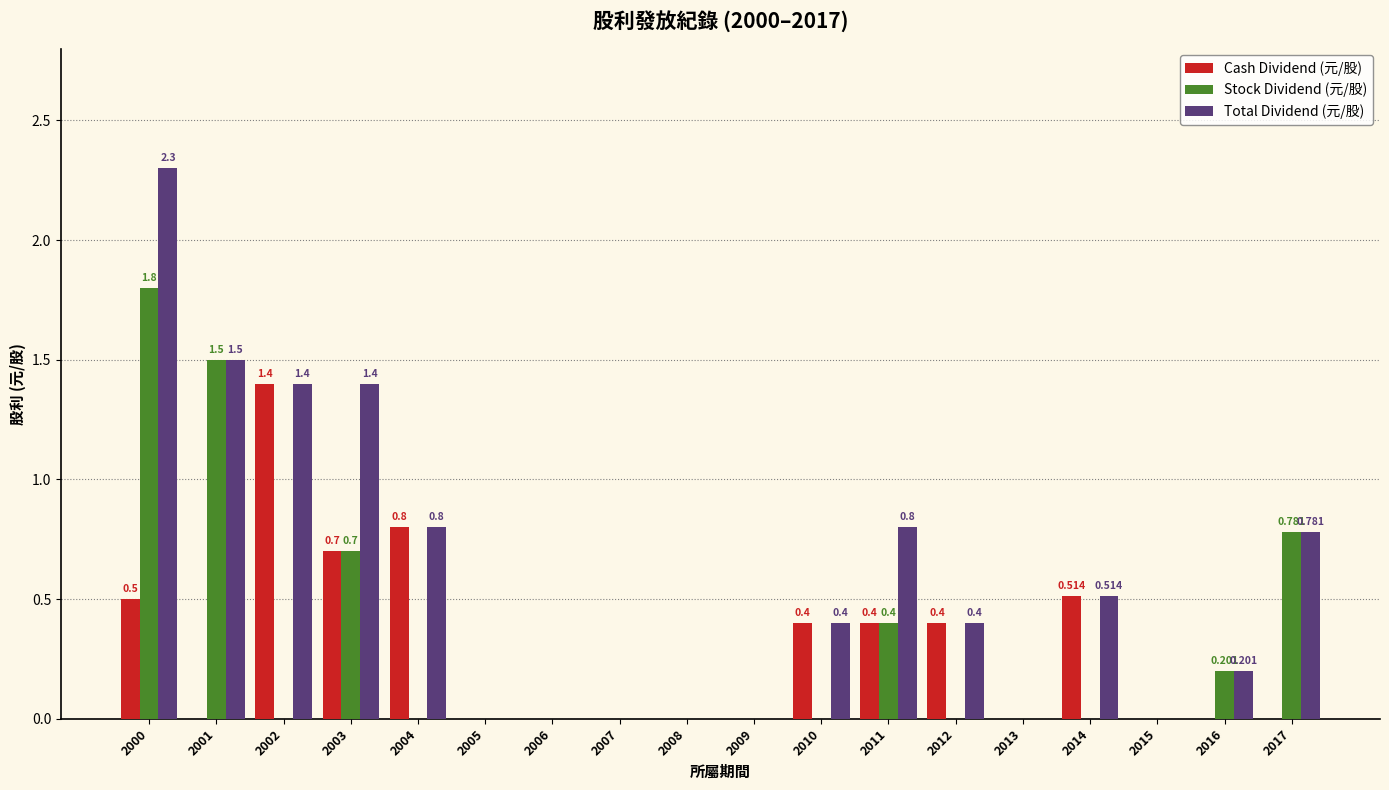

Are the bars horizontal?

No